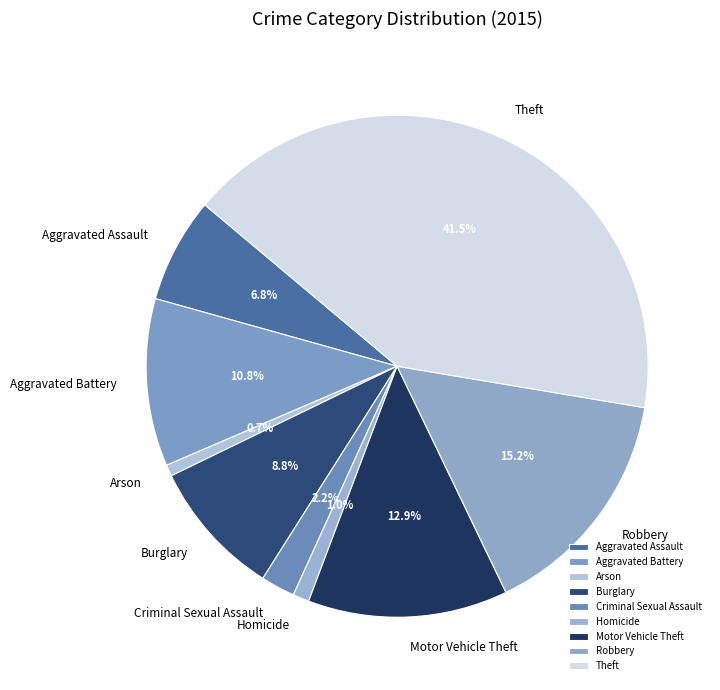

What is the largest slice in the pie chart?

Theft